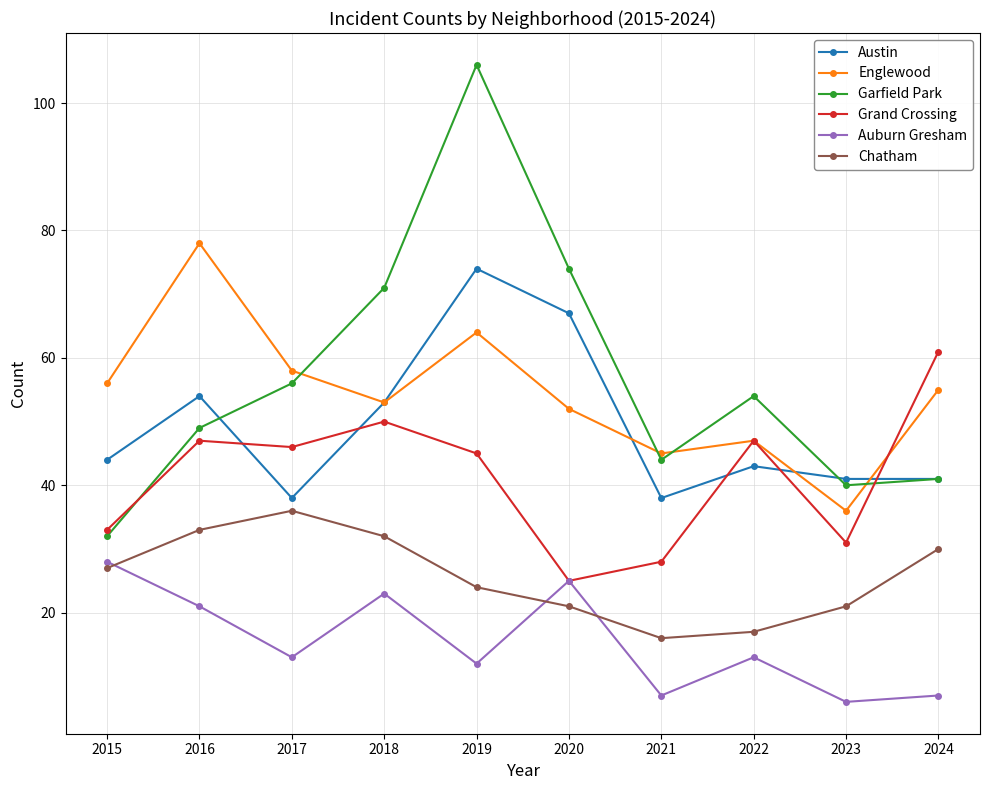

How many data points does each series have?

10